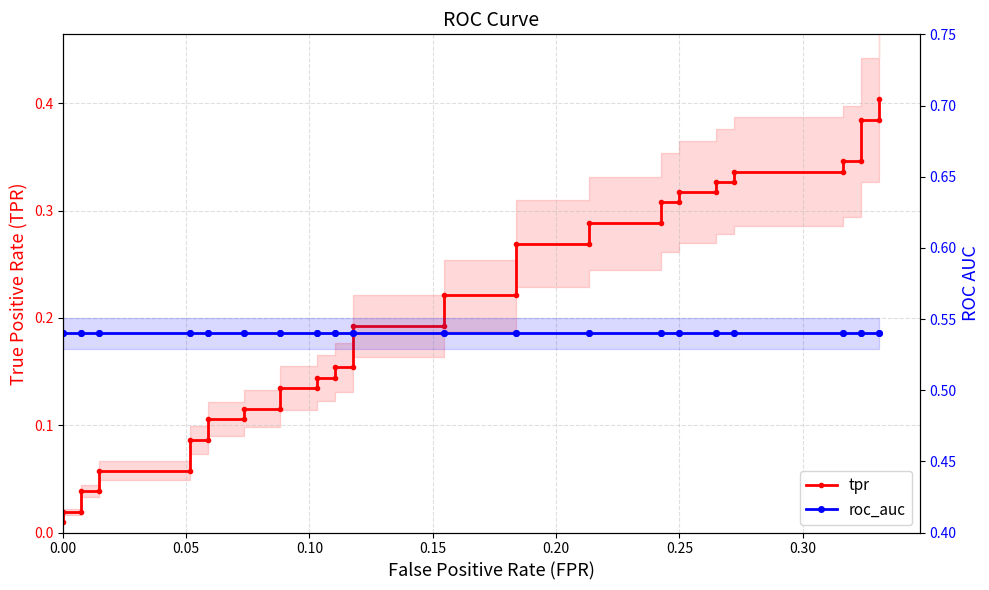

True or false: roc_auc has more than 0 points higher than both neighbors.

False